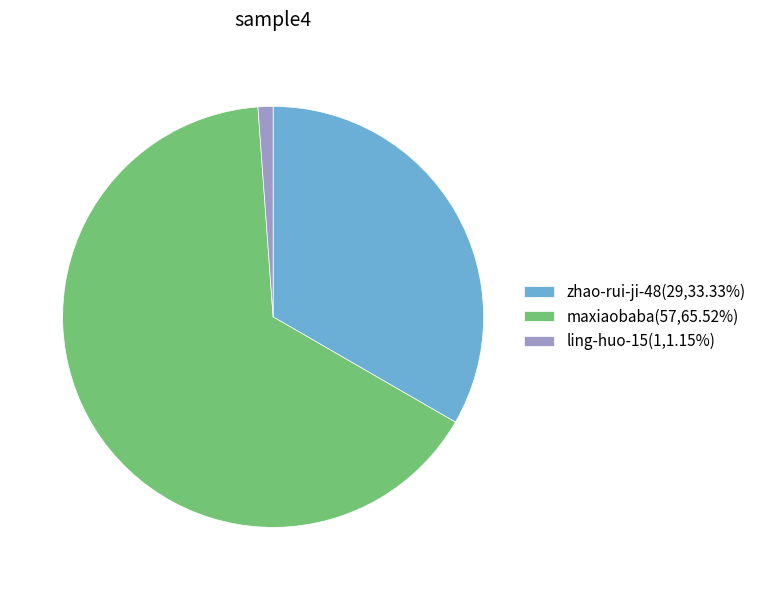

Count the number of slices in the pie.

3